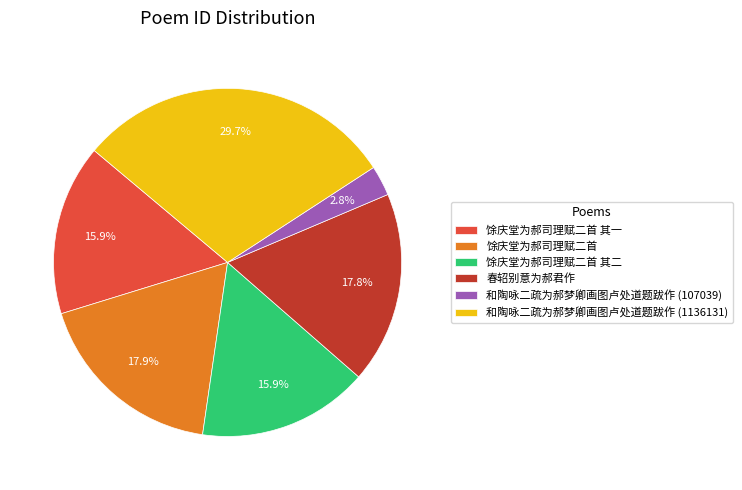

Is it true that 和陶咏二疏为郝梦卿画图卢处道题跋作 (1136131) is 30% of the pie?

True